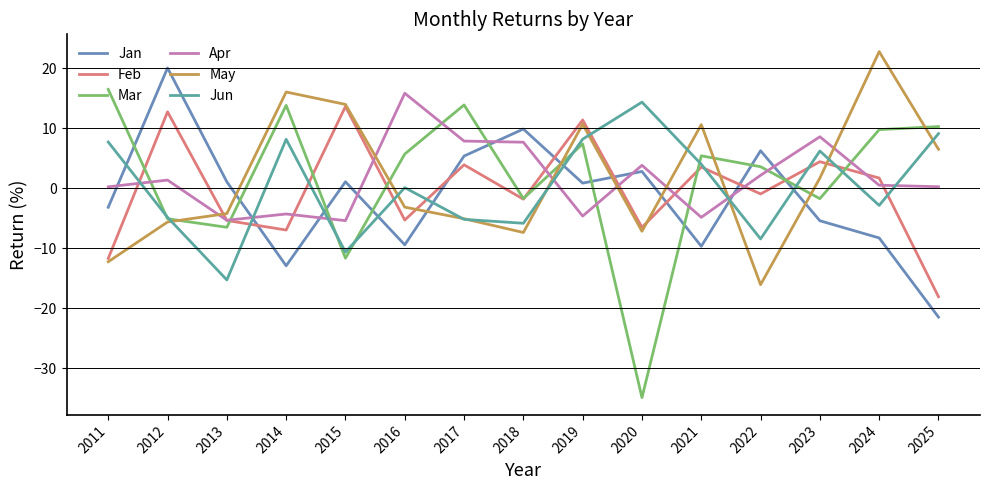

What is the lowest value of the Mar series?

-34.9